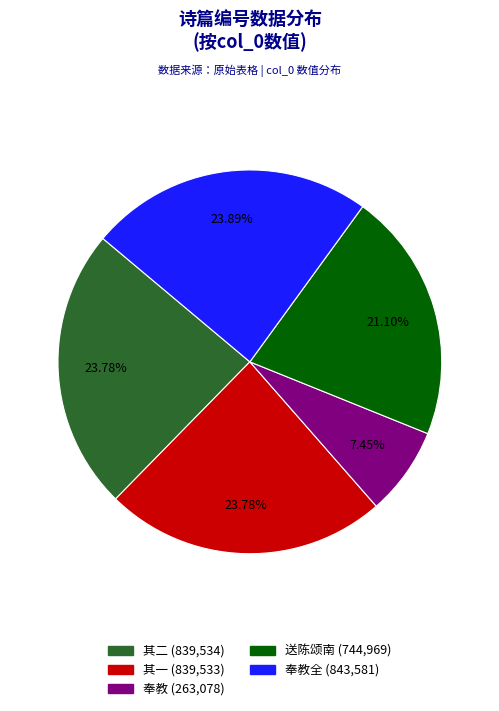

Is there a majority slice in this chart?

No